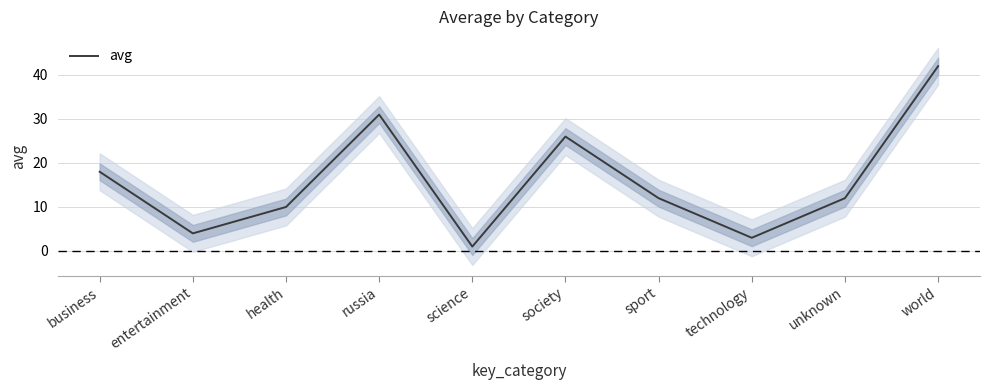

True or false: there are more than 1 points higher than both neighbors.

True